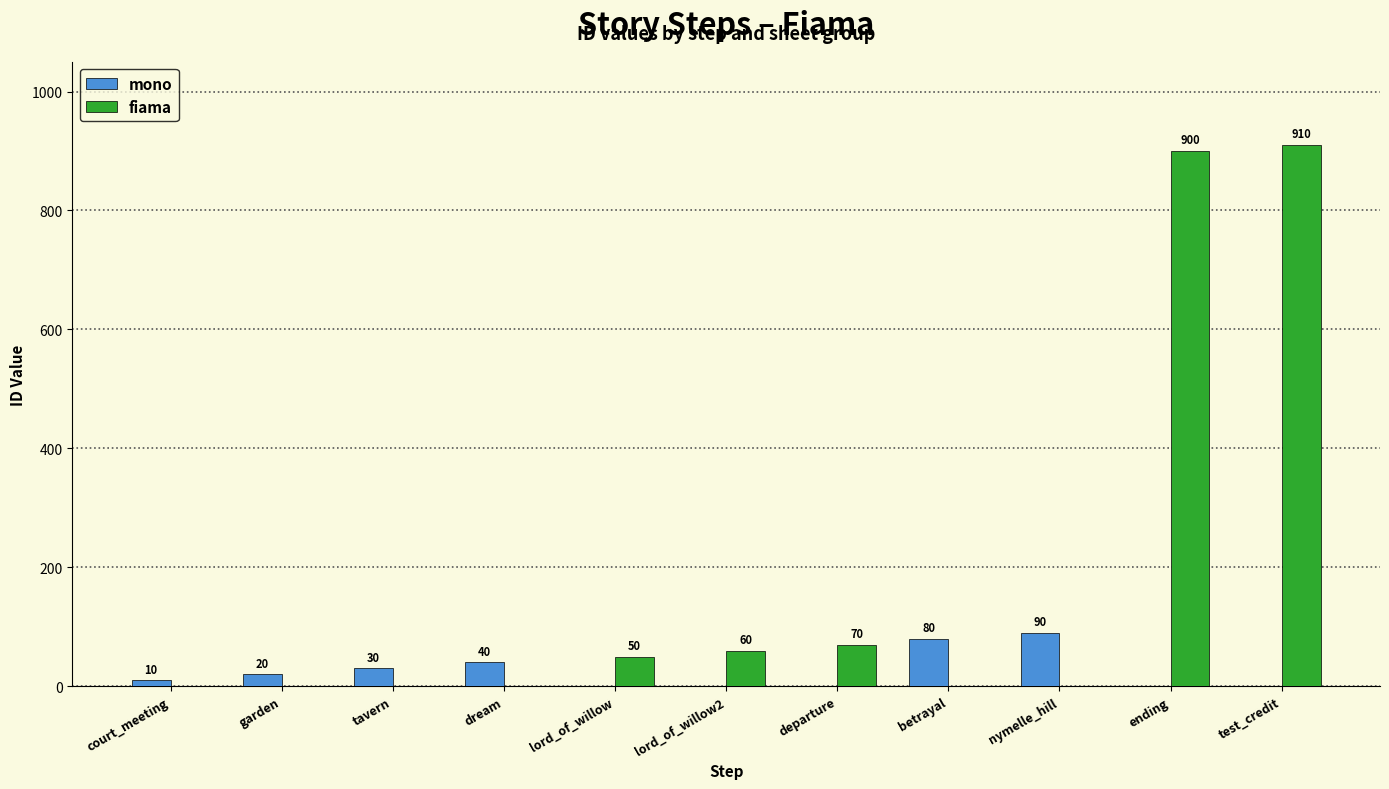

What is the sum of all mono values?

270